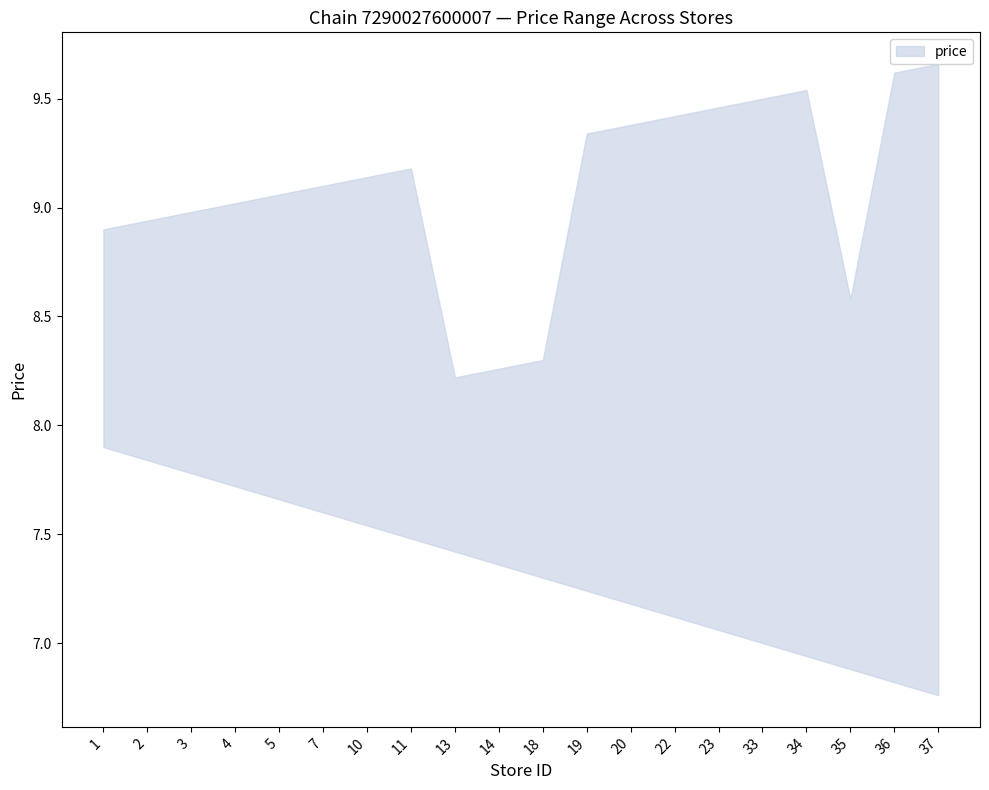

Which label corresponds to the largest value in the chart?

1